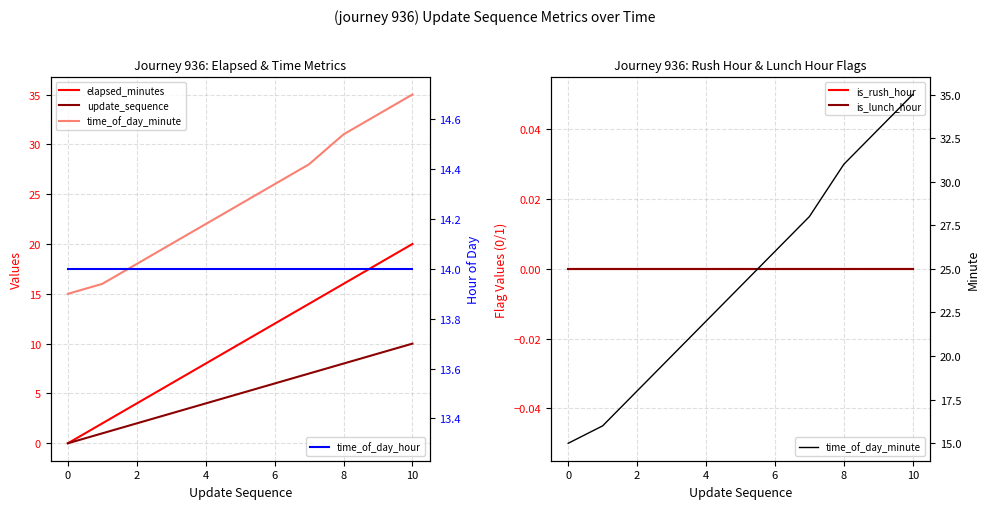

At how many categories does at least one series exceed 9?

11